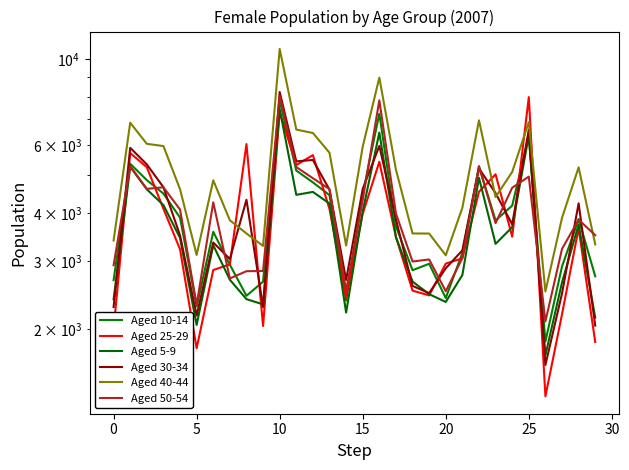

What is the difference between the maximum and minimum values in the Aged 5-9 series?

5715